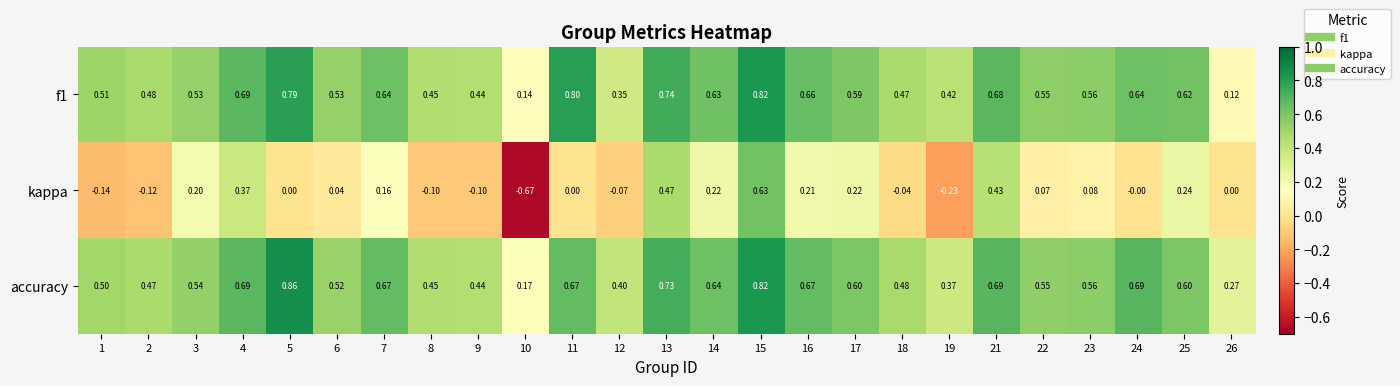

Which series has the largest total across all categories?

accuracy